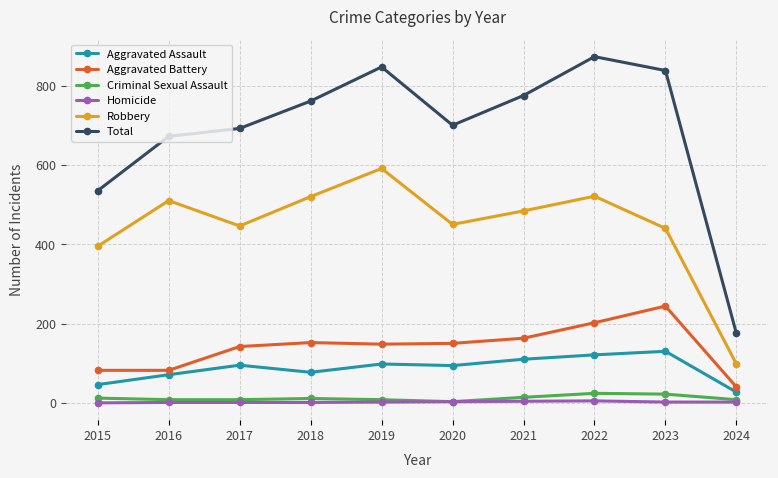

What is the minimum value for Robbery?

98